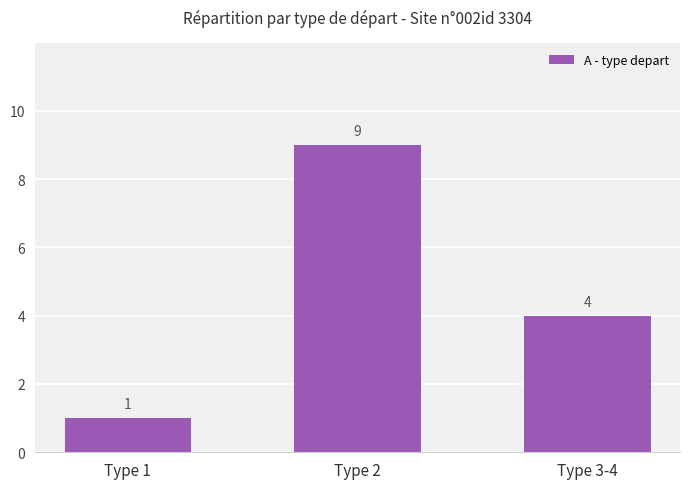

What is the minimum value shown in the chart?

1